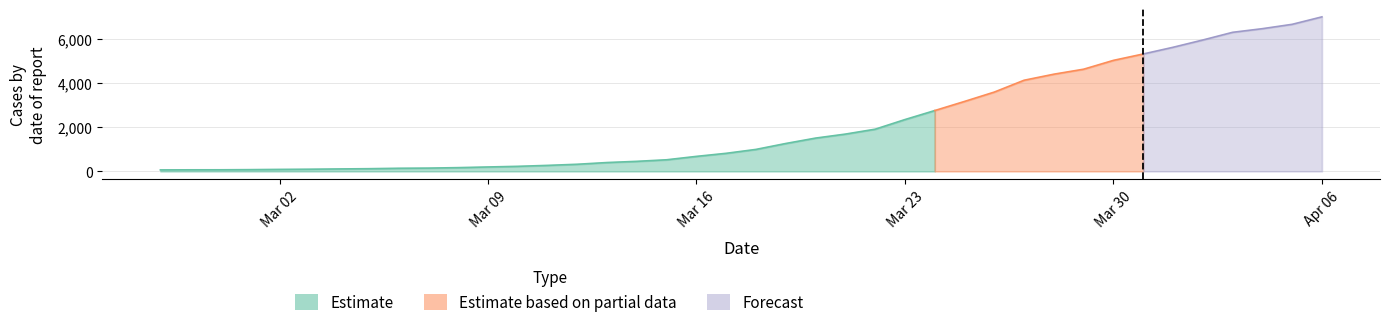

List the labels in order of Estimate value, largest first.

2020-04-06, 2020-04-05, 2020-04-04, 2020-04-03, 2020-04-02, 2020-04-01, 2020-03-31, 2020-03-30, 2020-03-29, 2020-03-28, 2020-03-27, 2020-03-26, 2020-03-25, 2020-03-24, 2020-03-23, 2020-03-22, 2020-03-21, 2020-03-20, 2020-03-19, 2020-03-18, 2020-03-17, 2020-03-16, 2020-03-15, 2020-03-14, 2020-03-13, 2020-03-12, 2020-03-11, 2020-03-10, 2020-03-09, 2020-03-08, 2020-03-07, 2020-03-06, 2020-03-05, 2020-03-04, 2020-03-03, 2020-03-02, 2020-03-01, 2020-02-29, 2020-02-28, 2020-02-27